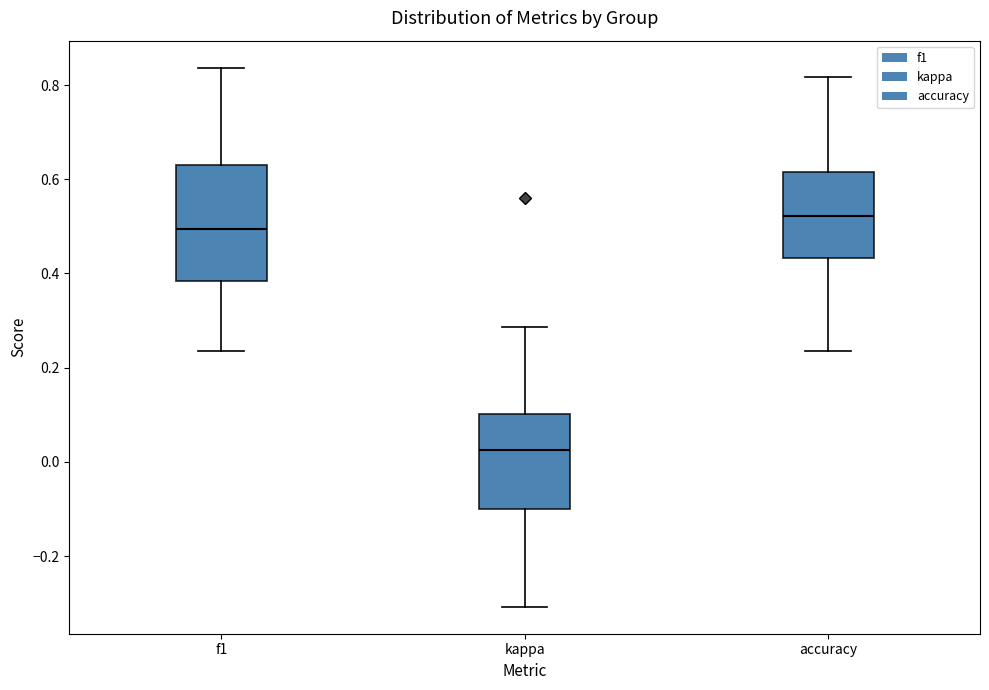

Reading left to right, transcribe this box plot: for each box, give where its median line is, the range the box spans, and where its two whiskers end, as read against the y-axis. The values are not printed on the chart, so give them approximately, as read against the axis.

f1: median 0.50, box 0.38 to 0.62, whiskers 0.24 to 0.84
kappa: median 0.02, box -0.10 to 0.10, whiskers -0.30 to 0.28
accuracy: median 0.52, box 0.44 to 0.62, whiskers 0.24 to 0.82